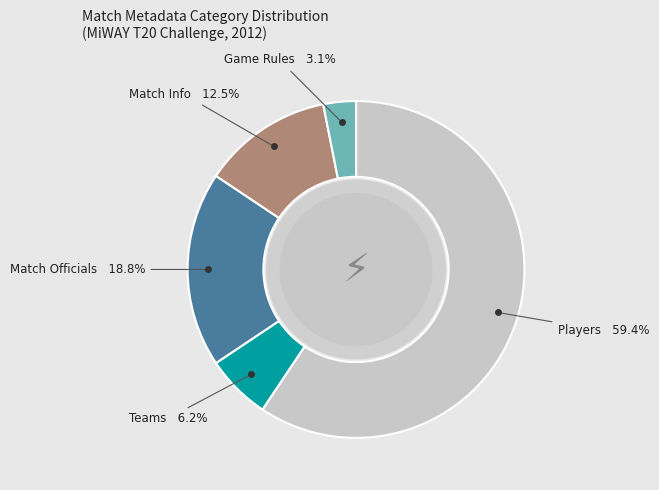

To the nearest percent, what is the average slice percentage?

20%